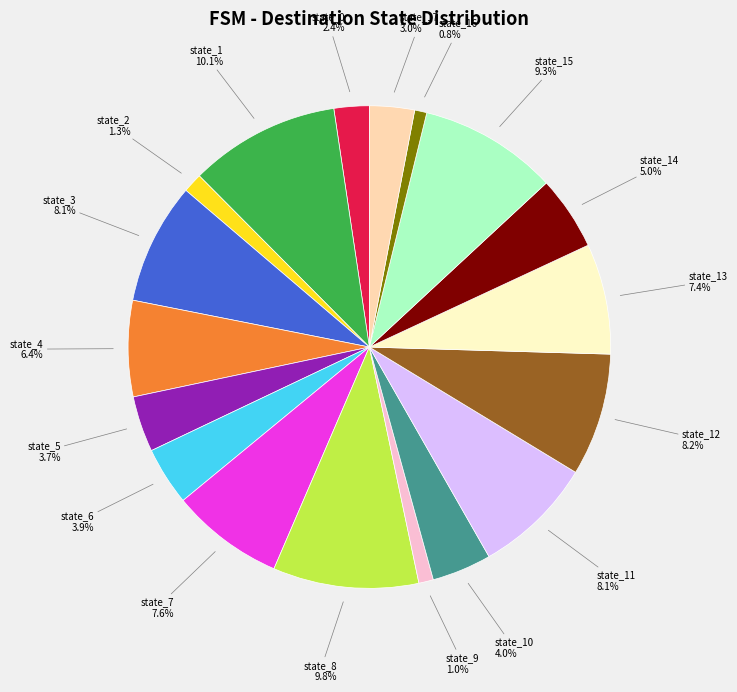

What percentage is NOT represented by state_7?

92.4%